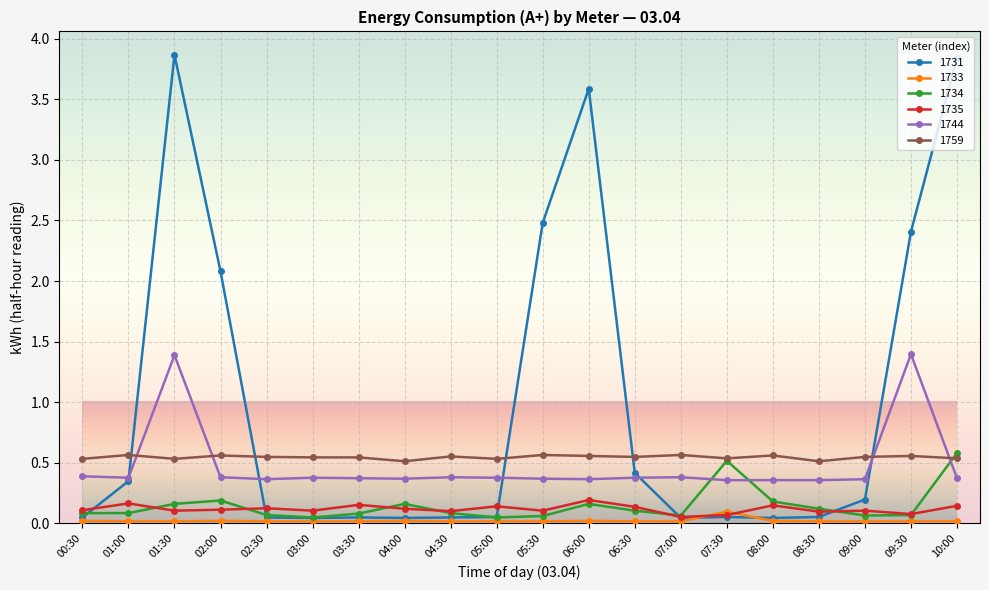

Between 03:00 and 06:30, which series saw the biggest shift?

1731